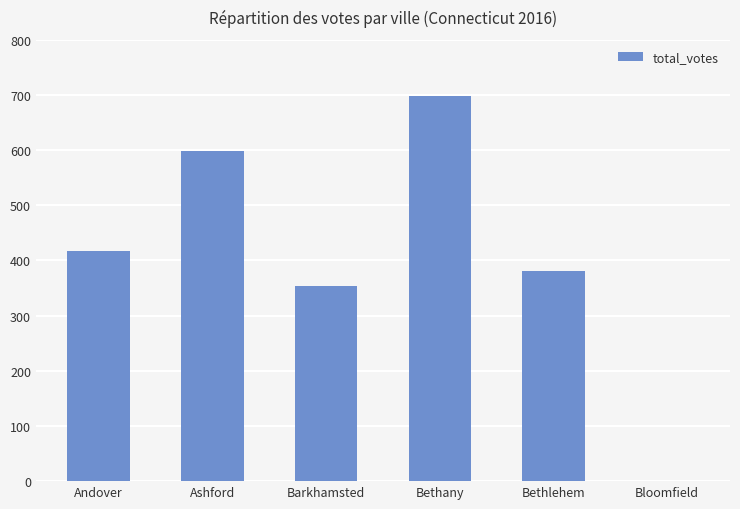

The value at Barkhamsted is 207. True or false?

False